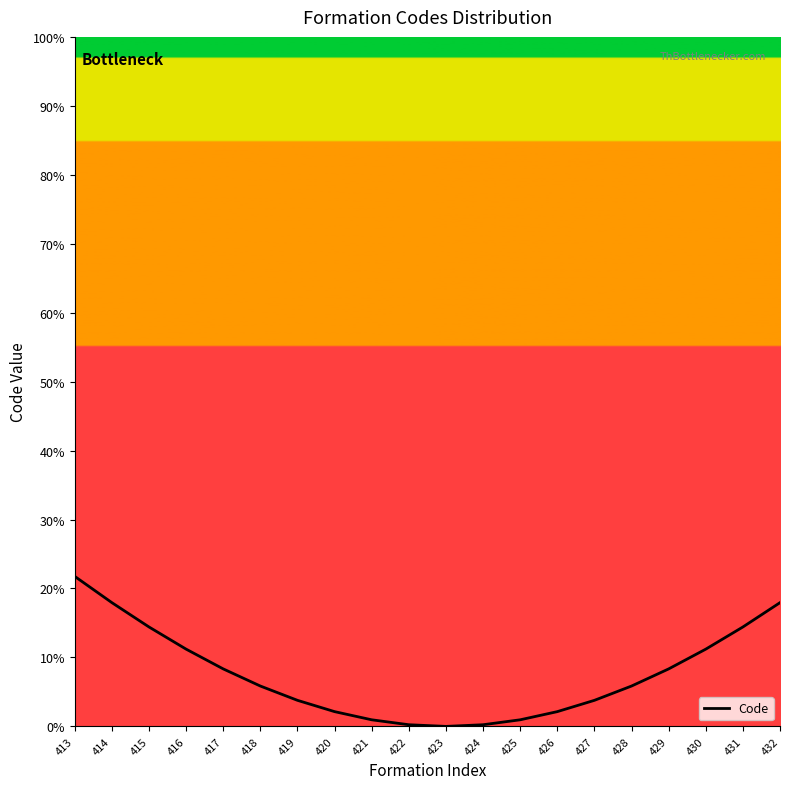

What is the greatest value displayed?

21.8